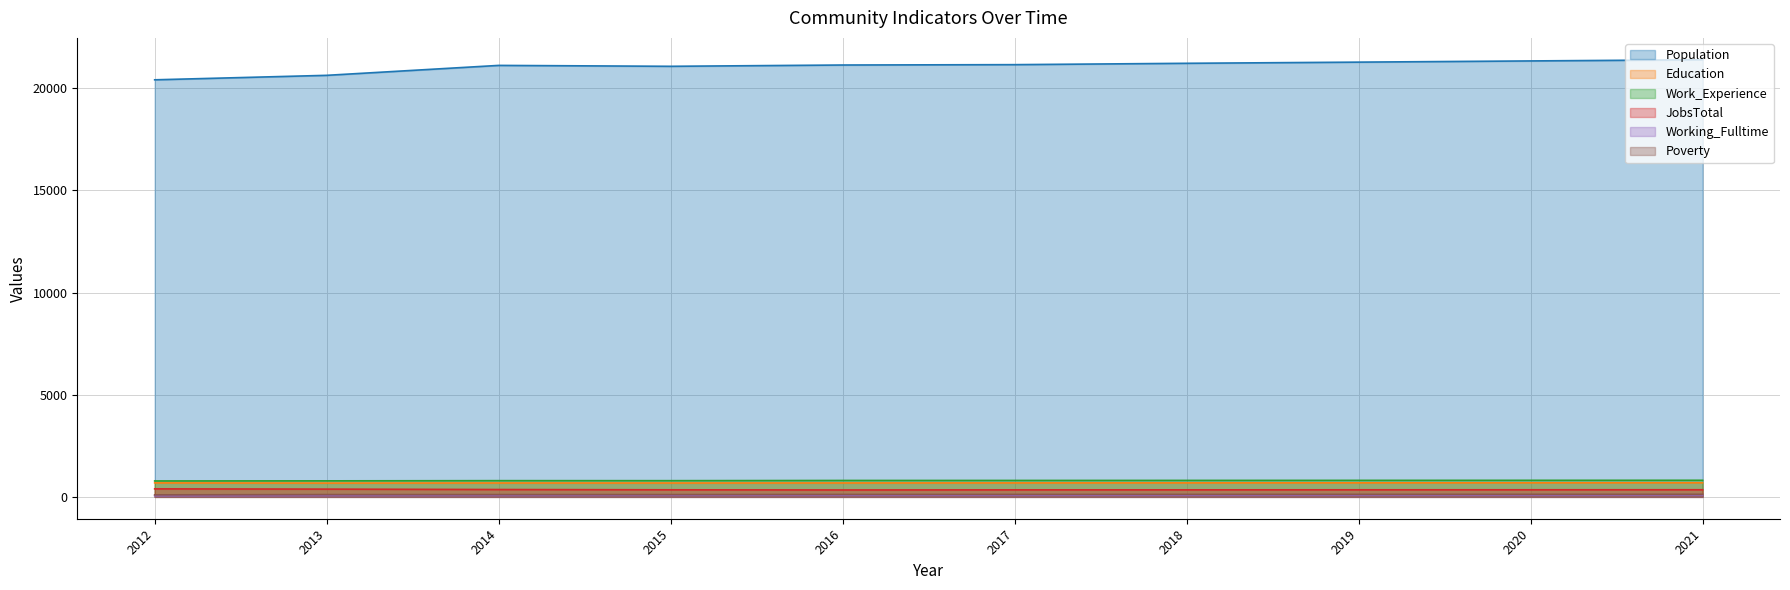

Does the chart have visible grid lines?

Yes